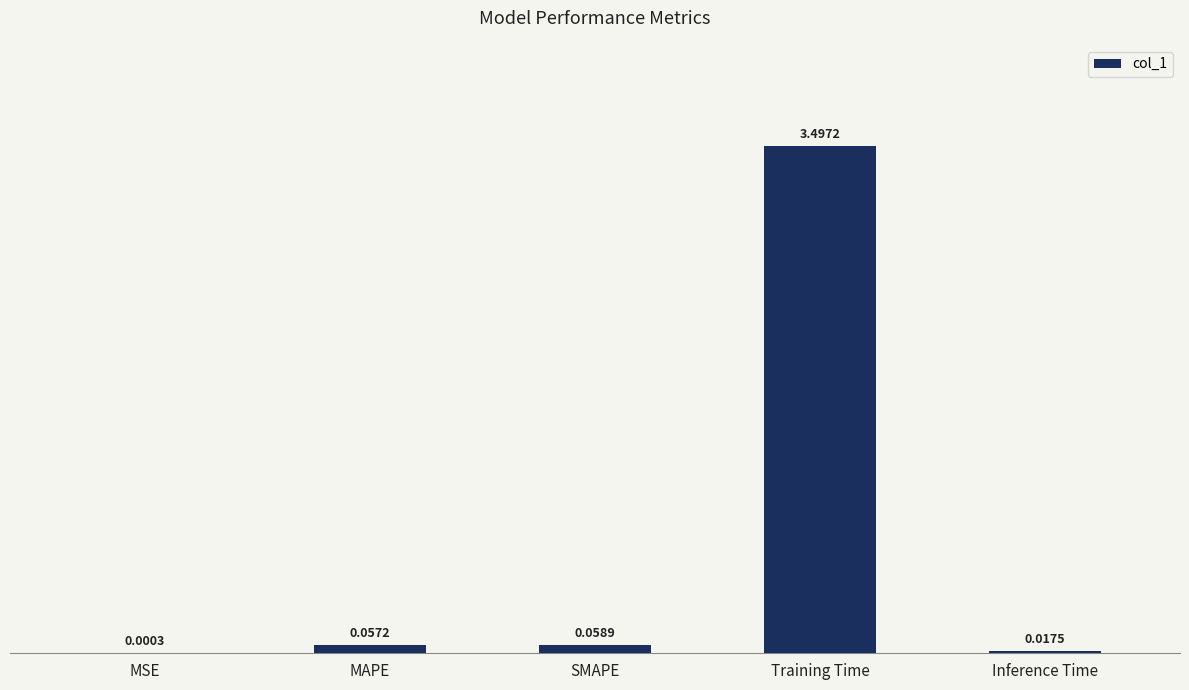

At which label is the value closest to 1?

SMAPE